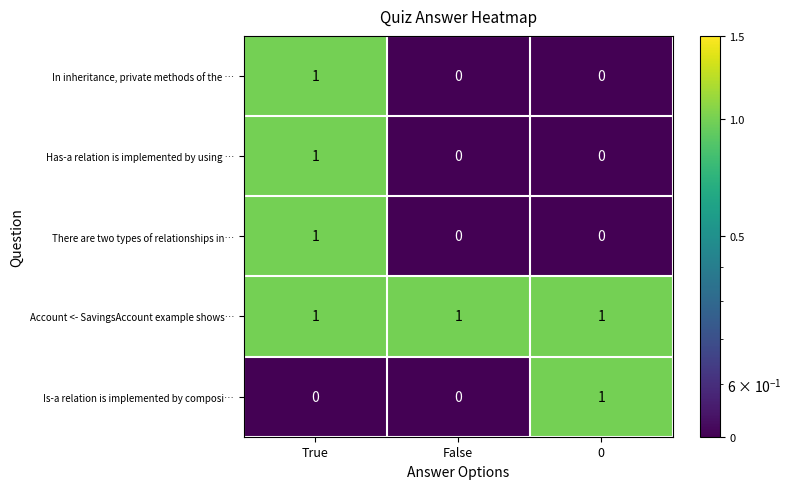

Which category has the highest value in the In inheritance, private methods of the … series?

True